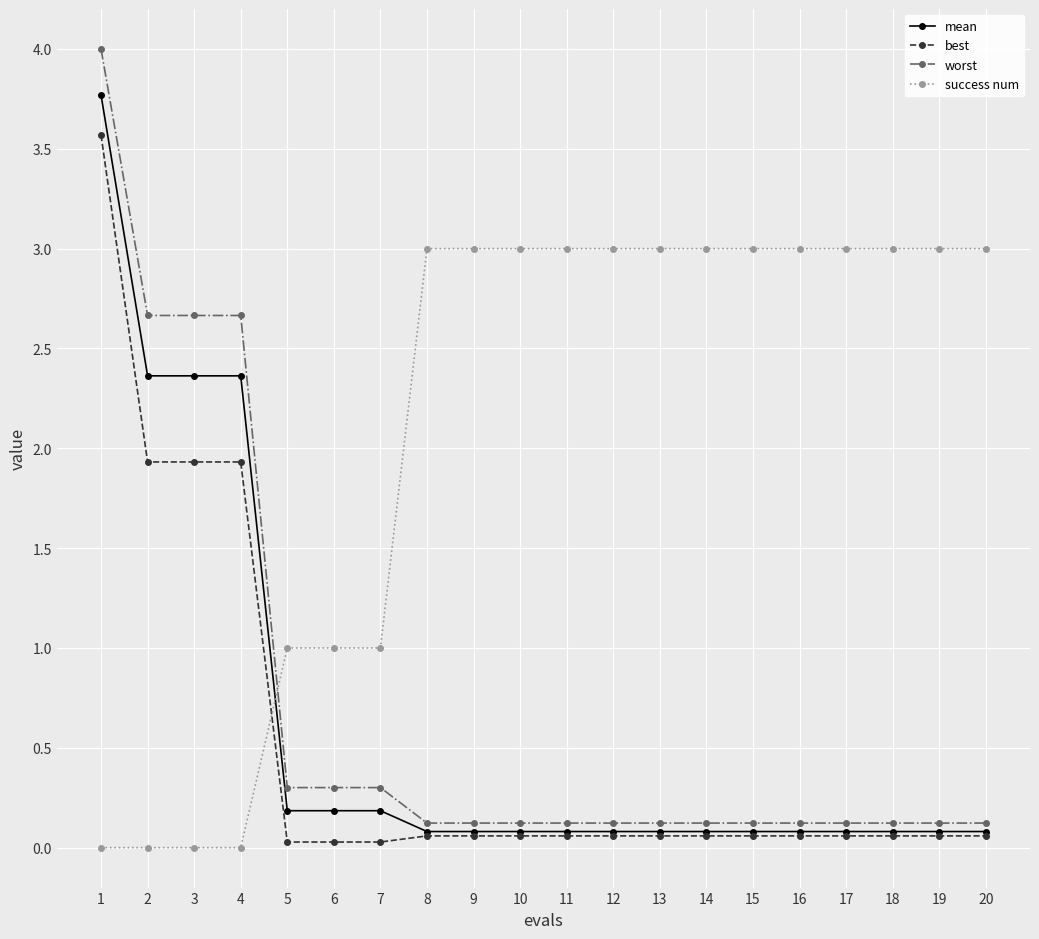

Which series changed the most between 3 and 15?

success num